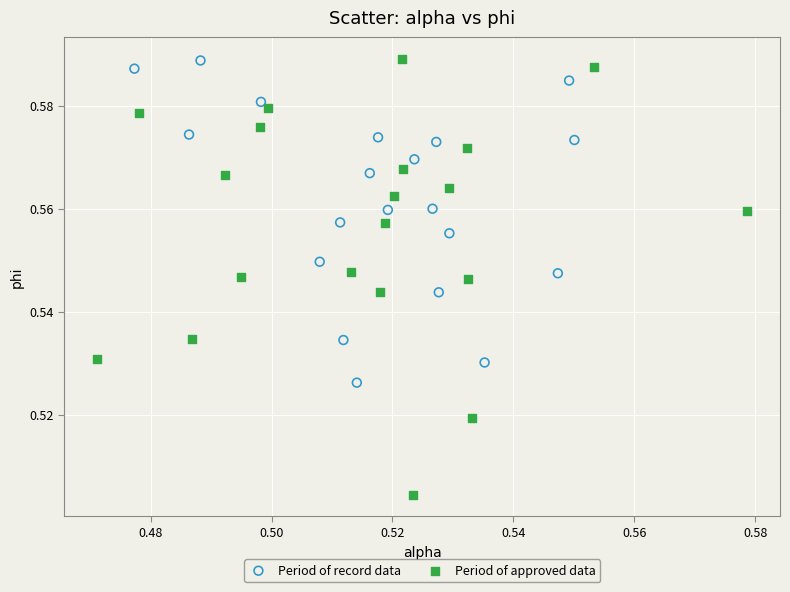

Which series contains the lowest Y value?

Period of approved data